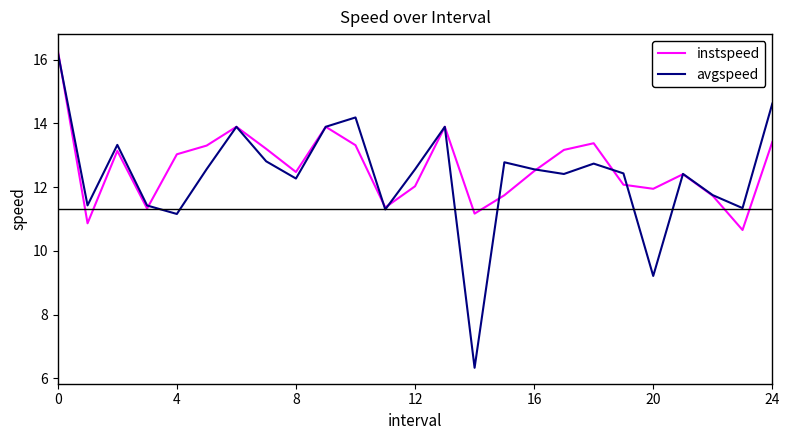

What is the maximum value shown in the chart?

16.3